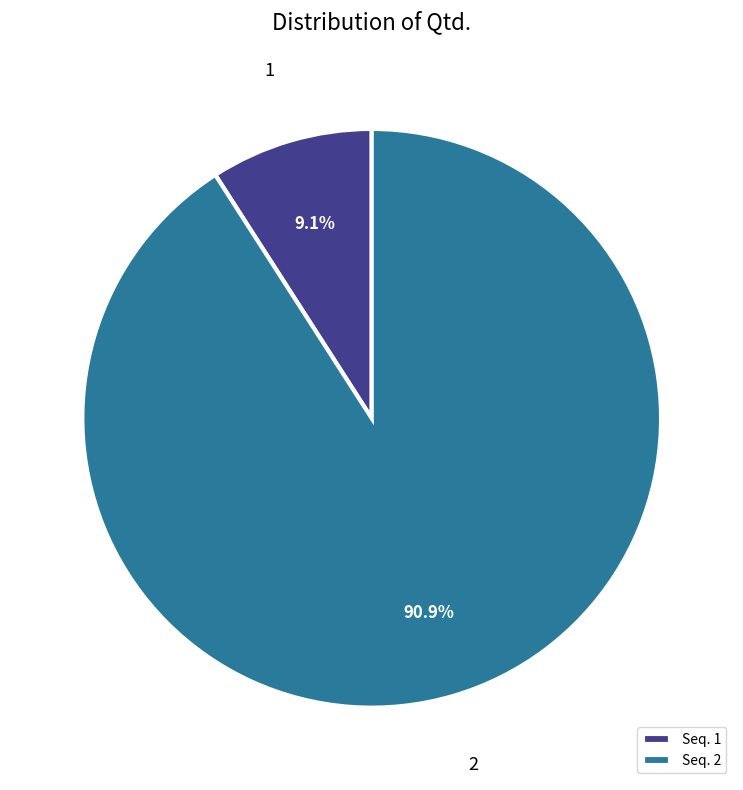

Which category has the biggest portion of the pie?

2